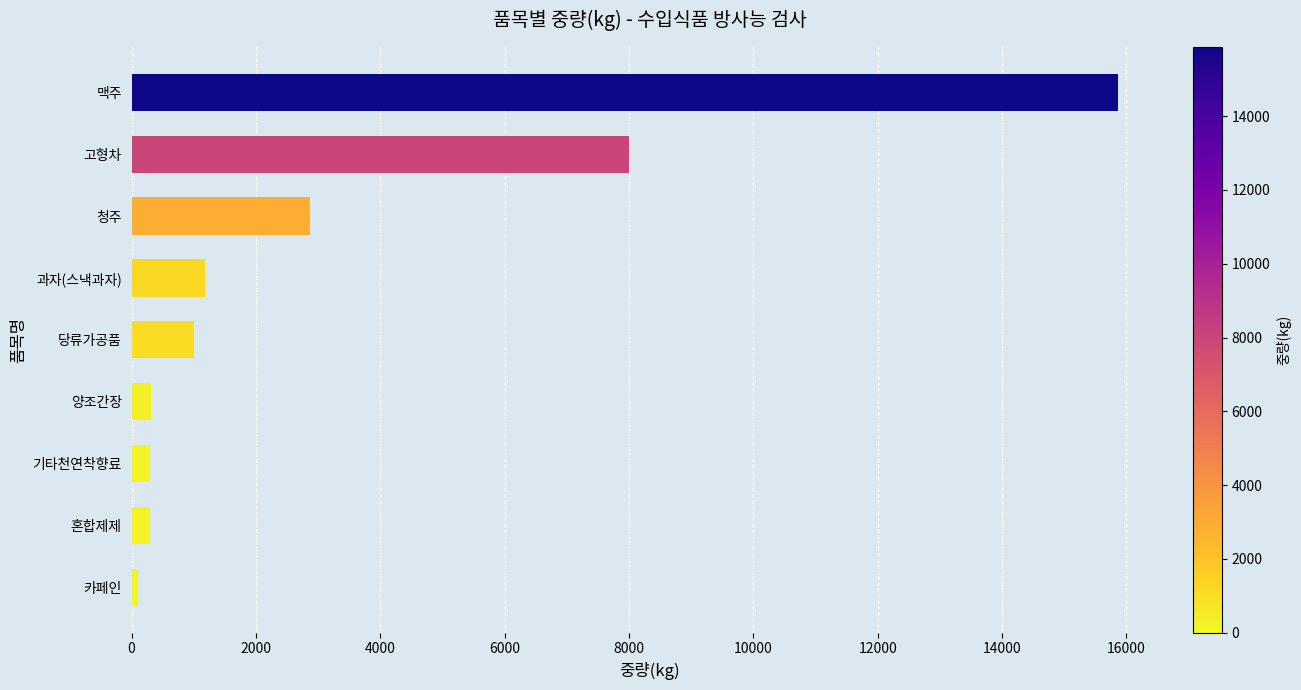

Does the chart contain stacked bars?

No